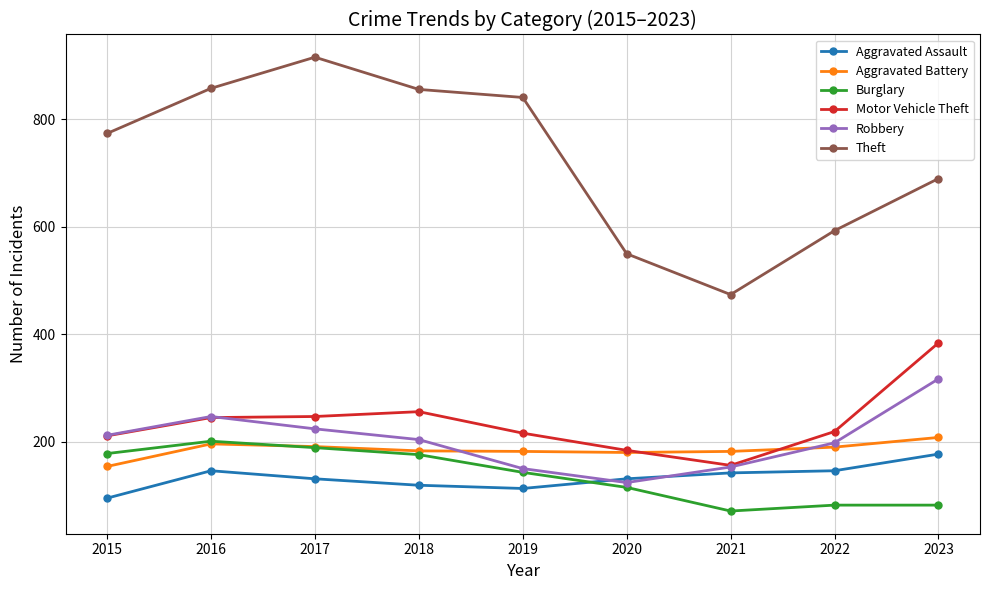

True or false: Aggravated Assault has a value of 146 at 2022.

True